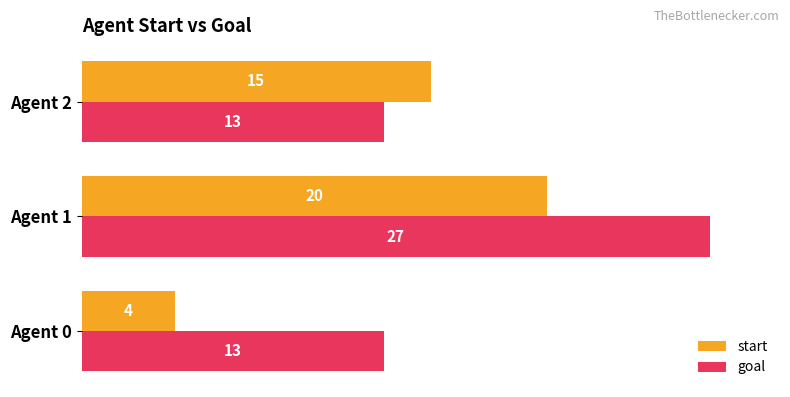

Rank the series by their maximum value, from highest to lowest.

goal, start